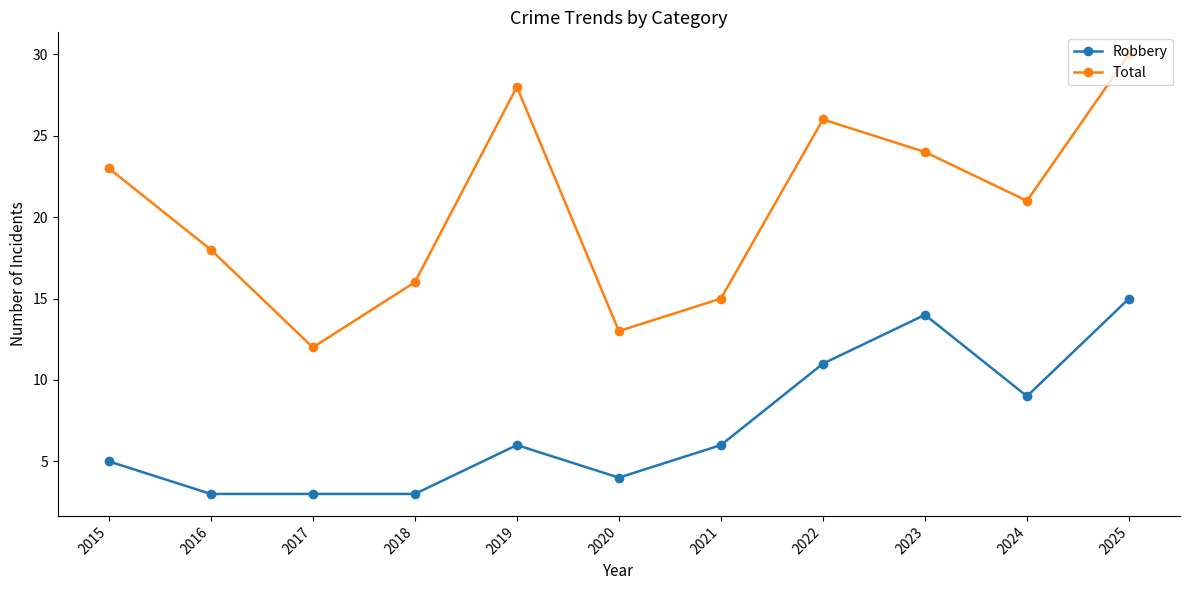

True or false: Robbery and Total intersect in this chart.

False